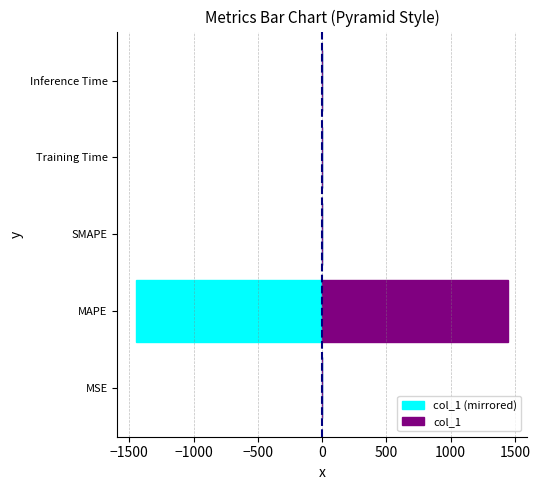

Reading left to right, what are all the values shown in this chart?

col_1 (mirrored): -0.2	-1448.9	0.0	-0.0	-0.0
col_1: 0.2	1448.9	0.0	0.0	0.0